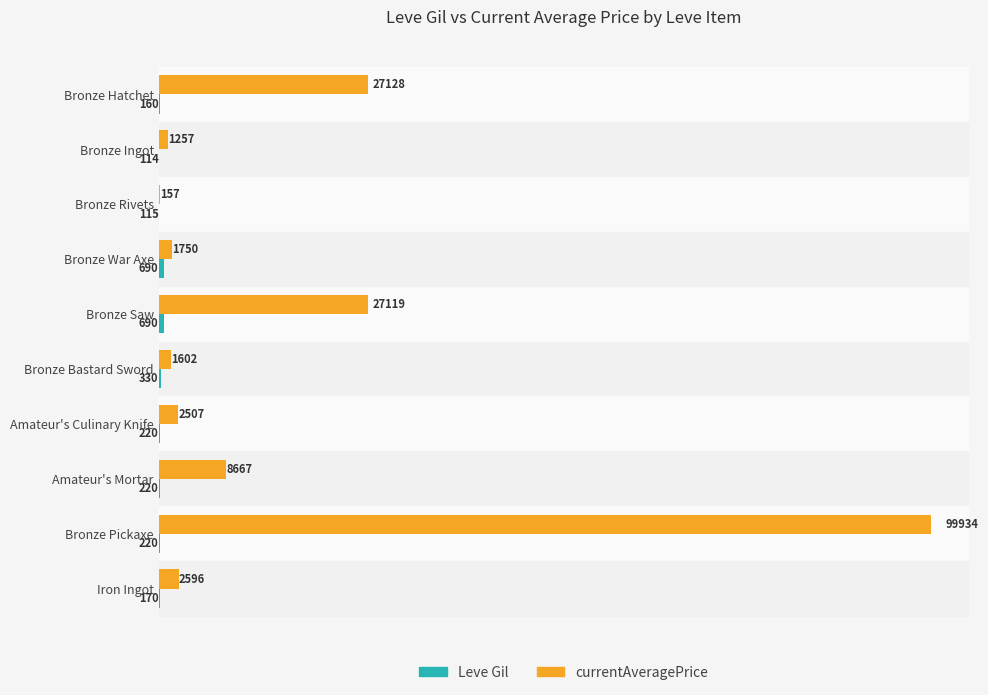

Count the number of categories in the chart.

10